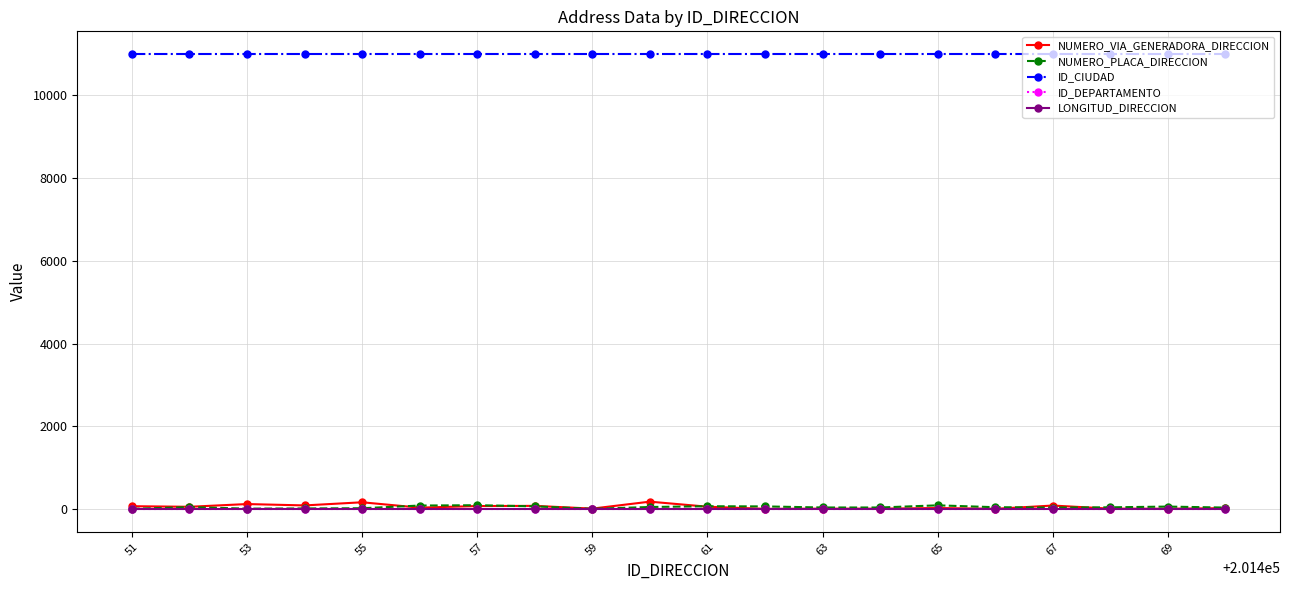

How many lines are shown in the chart?

5